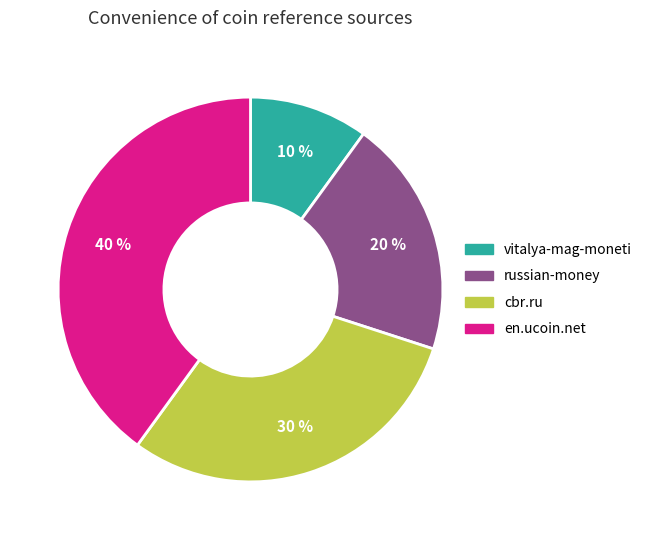

What percentage is the en.ucoin.net slice, to the nearest percent?

40%